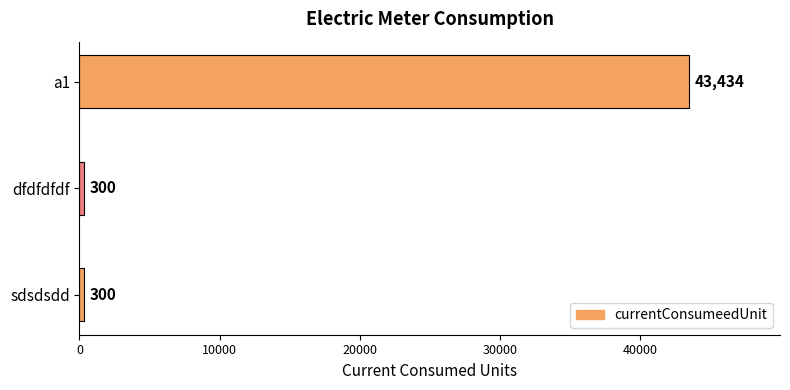

How many values are between 300 and 43434?

3